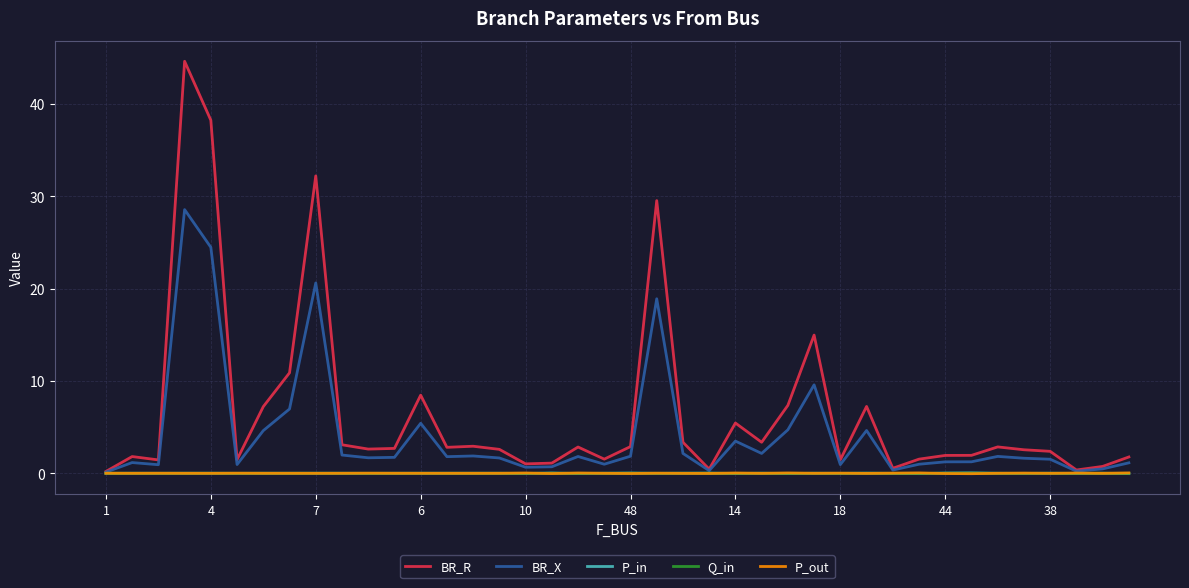

Which series has the largest total across all categories?

BR_R